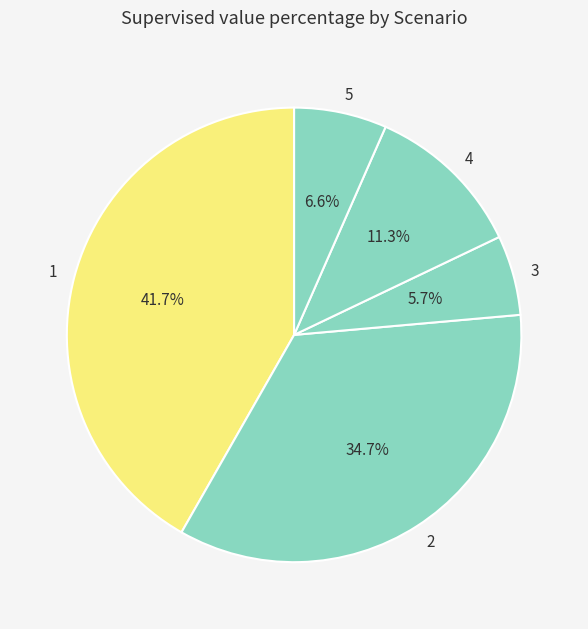

Is it true that 5 is 7% of the pie?

True